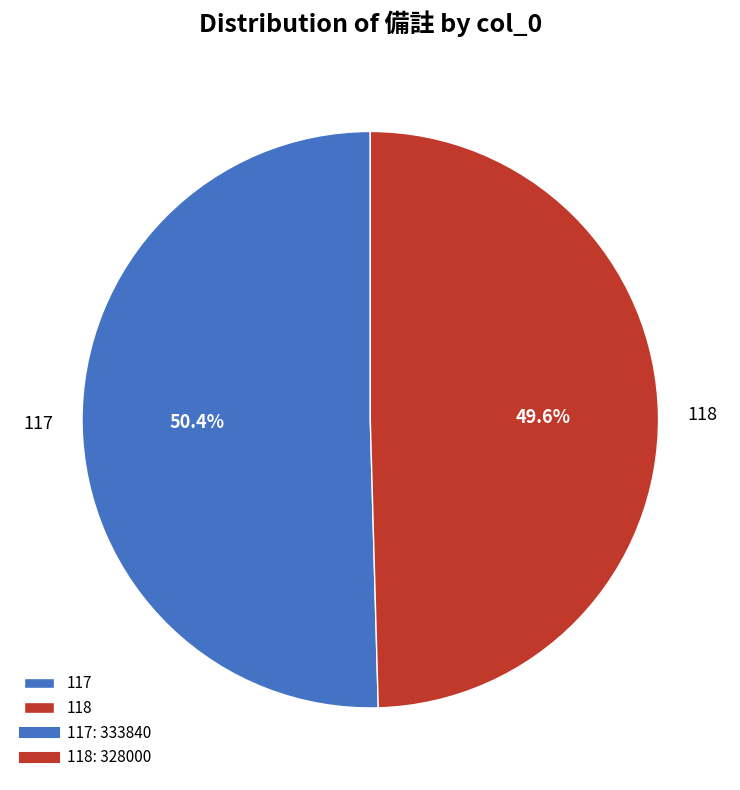

To the nearest percent, what is the difference between the 118 and 117 slice percentages?

1%